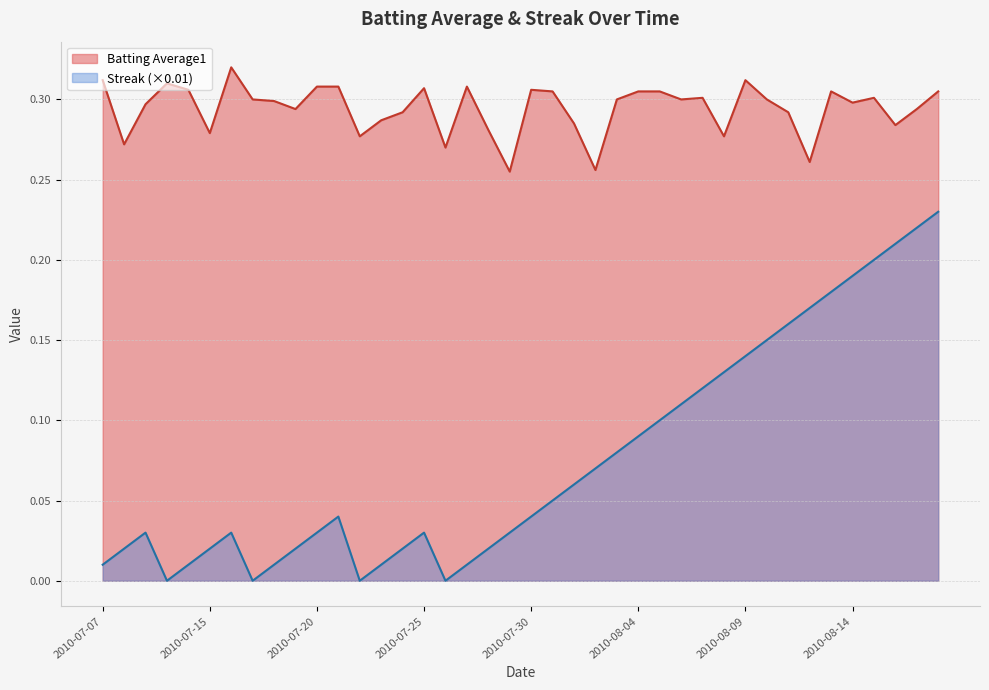

At which category is the sum across all series the highest?

2010-08-18